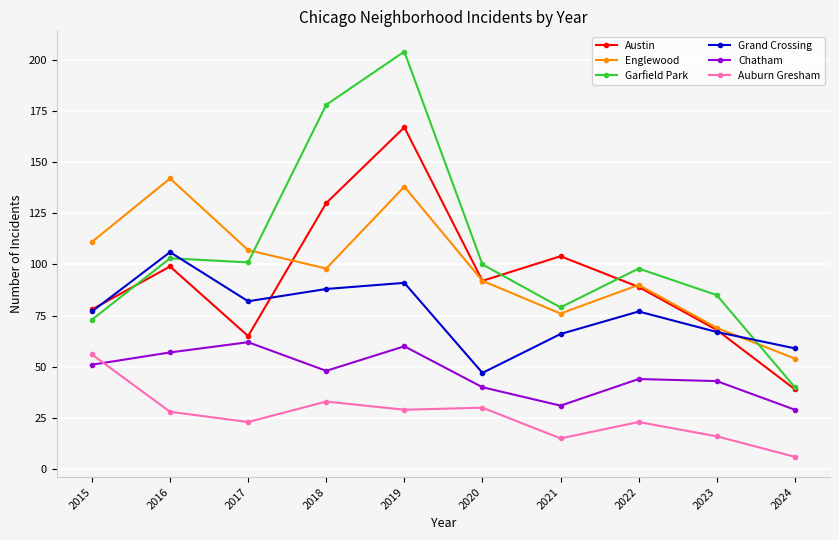

Reading left to right, list all the values displayed in this chart.

Austin: 78	99	65	130	167	92	104	89	68	39
Englewood: 111	142	107	98	138	92	76	90	69	54
Garfield Park: 73	103	101	178	204	100	79	98	85	40
Grand Crossing: 77	106	82	88	91	47	66	77	67	59
Chatham: 51	57	62	48	60	40	31	44	43	29
Auburn Gresham: 56	28	23	33	29	30	15	23	16	6